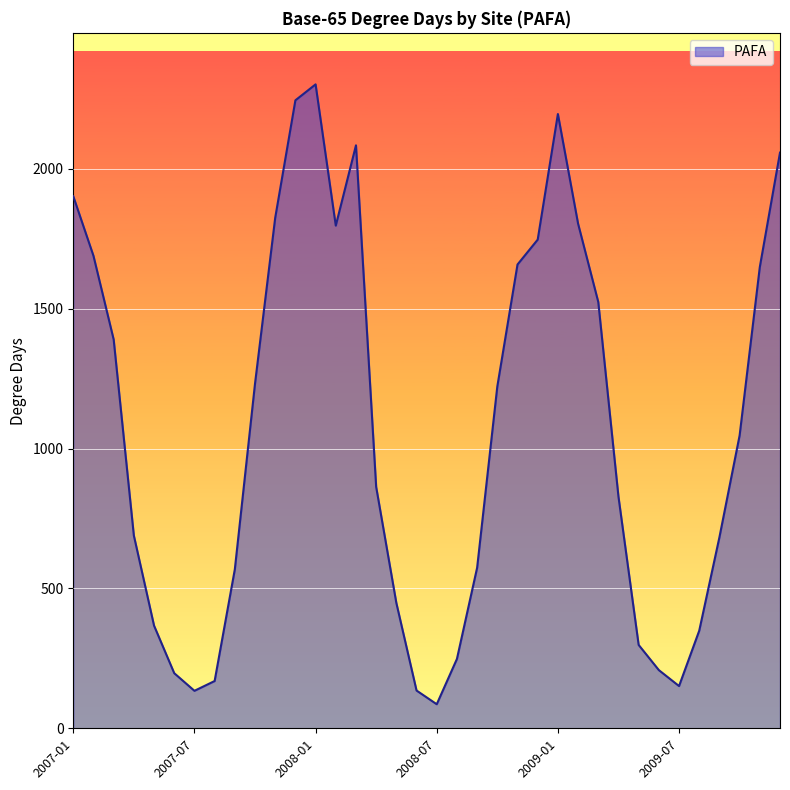

What is the minimum value shown in the chart?

86